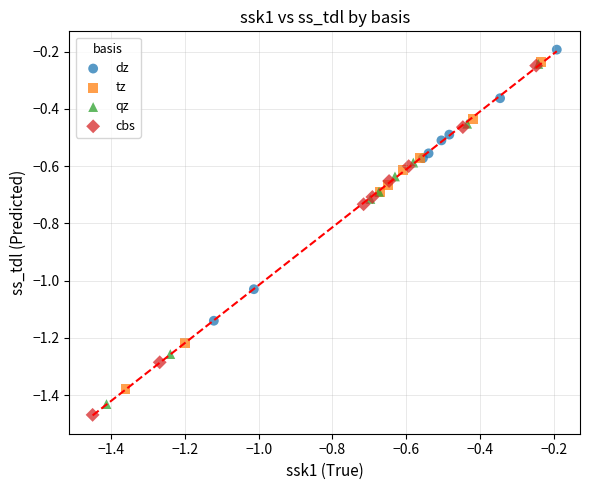

Which series has the widest spread of Y values?

cbs